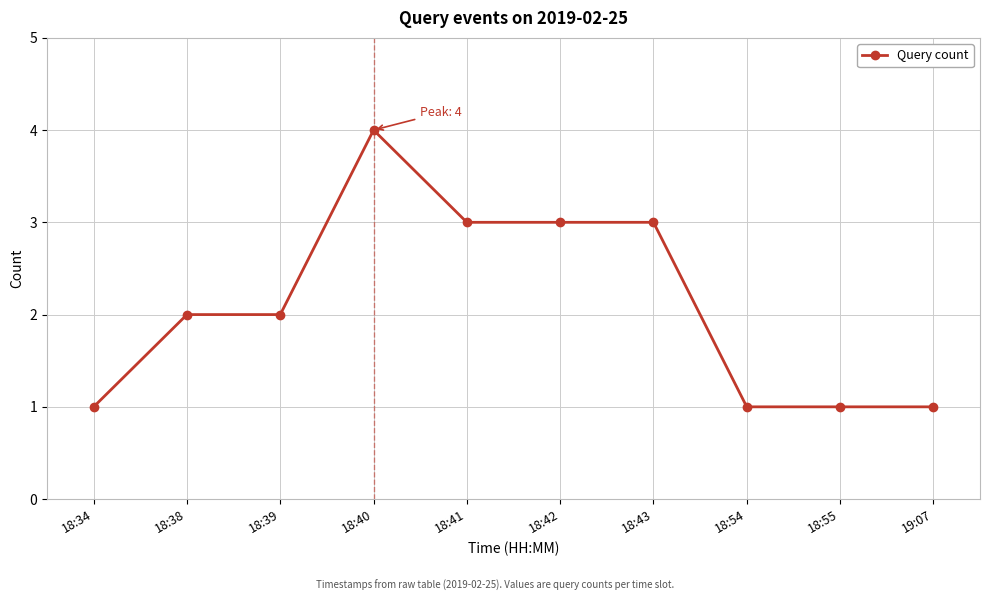

Reading right to left, transcribe all the data shown in this chart.

1	1	1	3	3	3	4	2	2	1